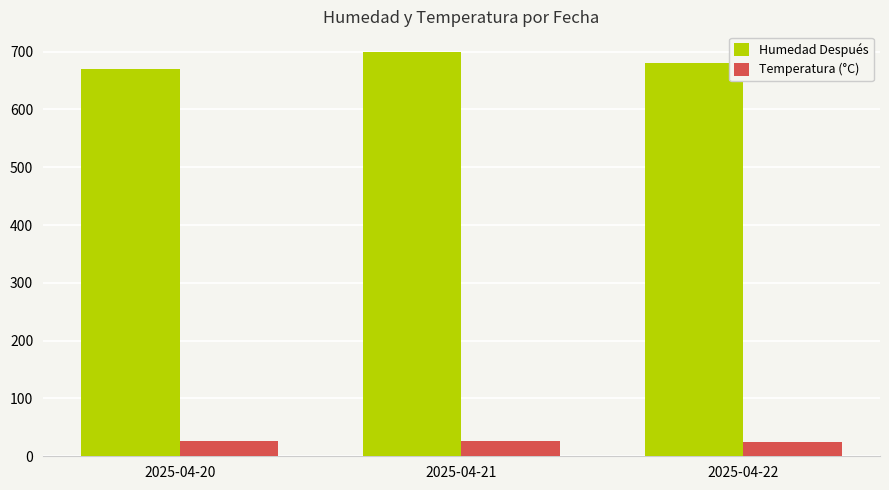

Is it true that Humedad Después equals 1042.0 at 2025-04-20?

False